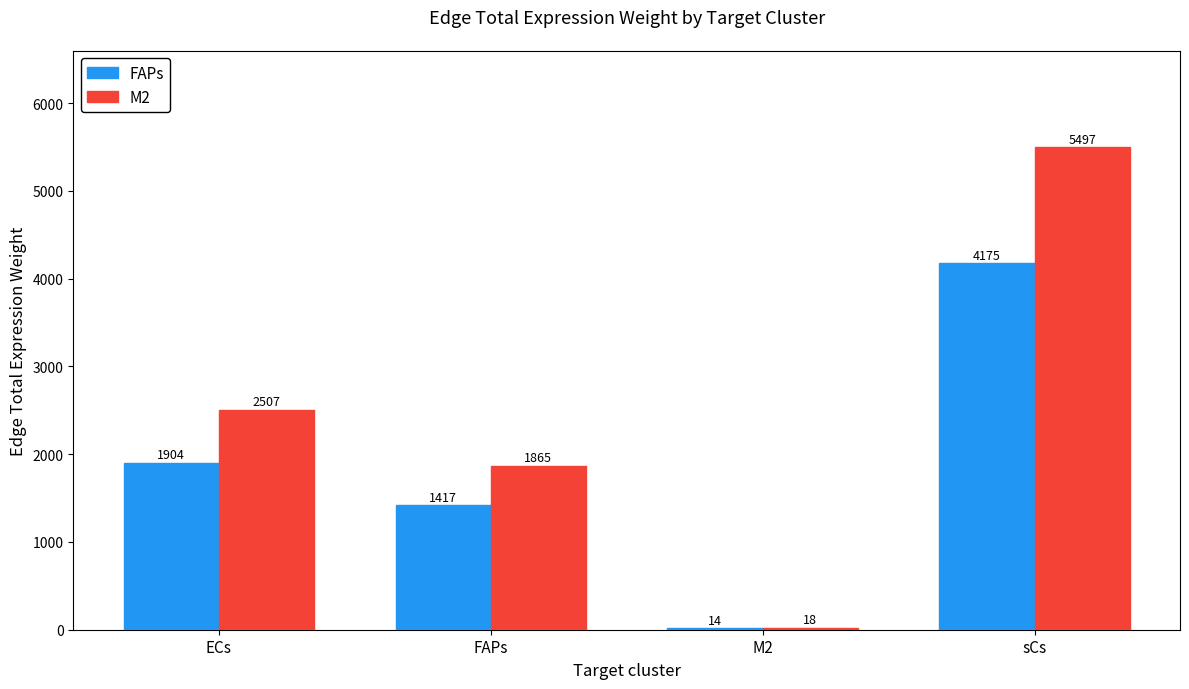

What is the greatest value displayed?

5497.0